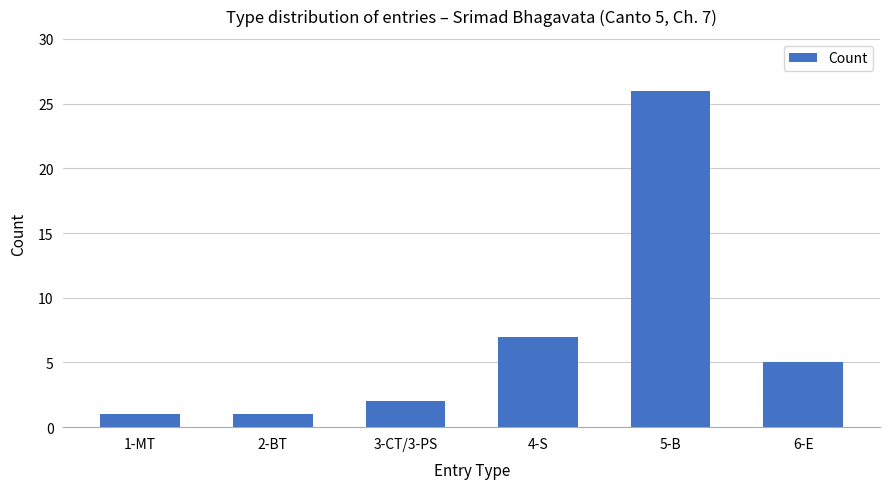

Reading left to right, extract all data points from this chart.

1	1	2	7	26	5